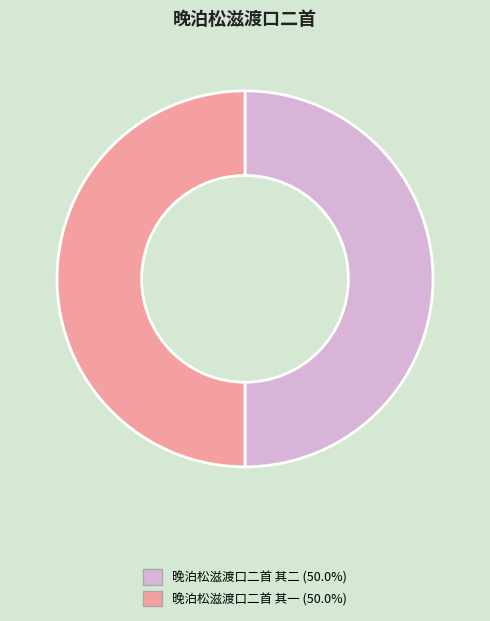

Approximately how many times larger is the value at 晚泊松滋渡口二首 其二 compared to 晚泊松滋渡口二首 其一?

1.0